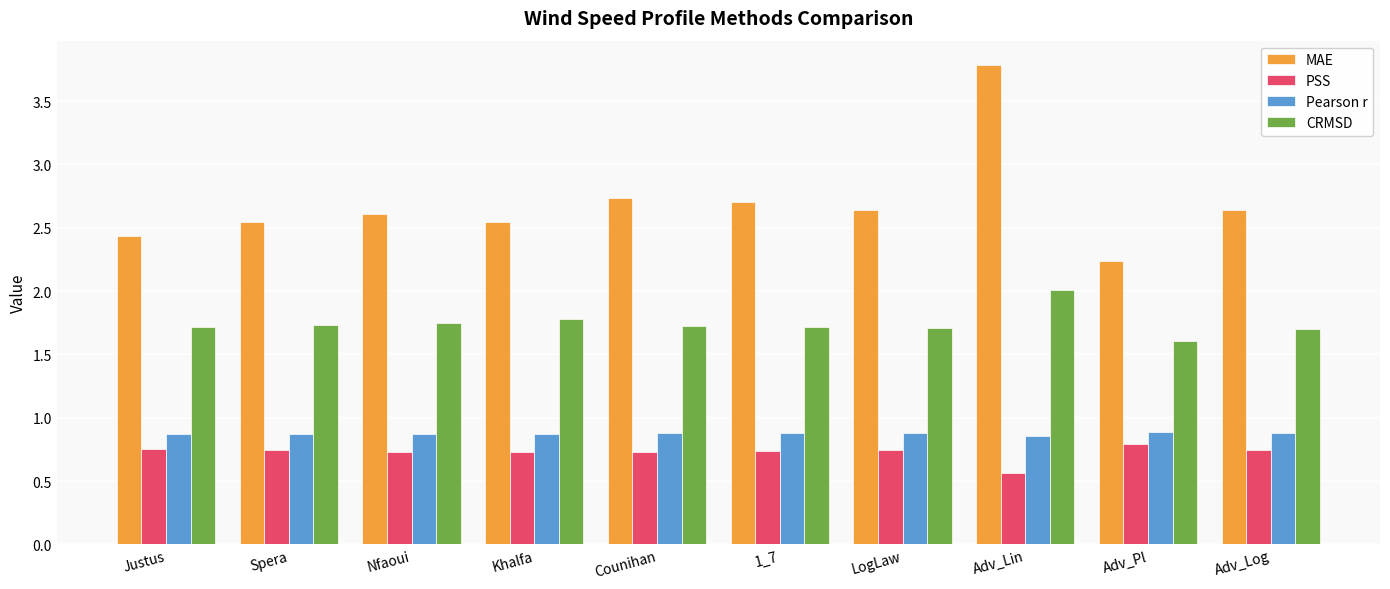

What position from the right is Counihan?

6